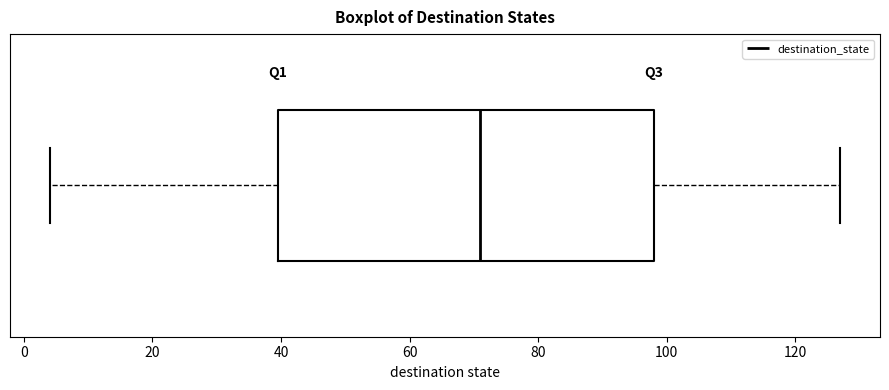

Transcribe this box plot: give where the median line is, the range the box spans, and where the two whiskers end, as read against the x-axis. The values are not printed on the chart, so give them approximately, as read against the axis.

median 72, box 40 to 98, whiskers 4 to 128